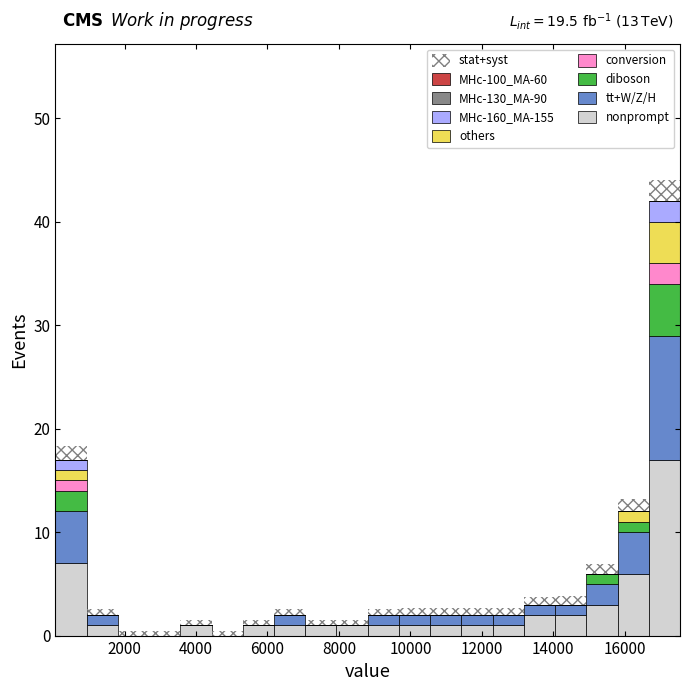

Which range on the x-axis has the tallest stacked bar (by total height)?

16600 to 17600